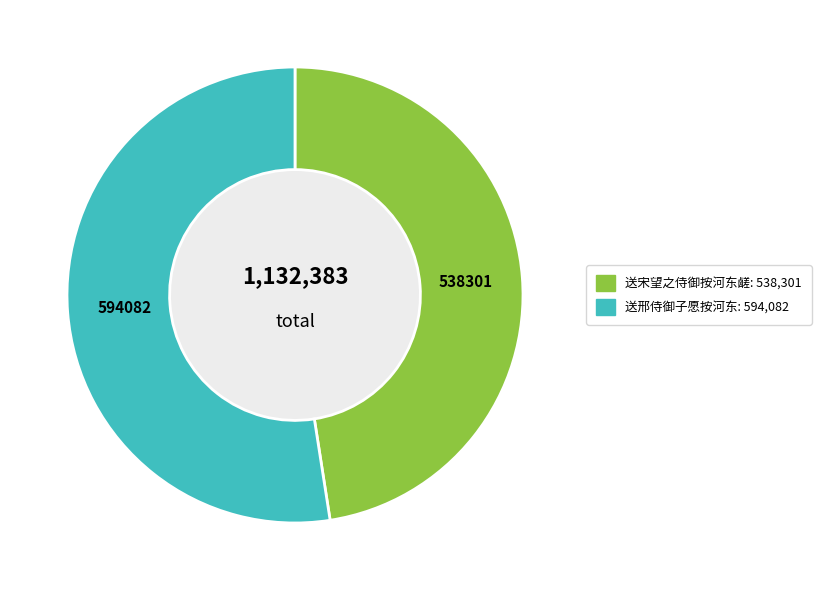

Does 送宋望之侍御按河东鹾 account for over 50% of the chart?

No